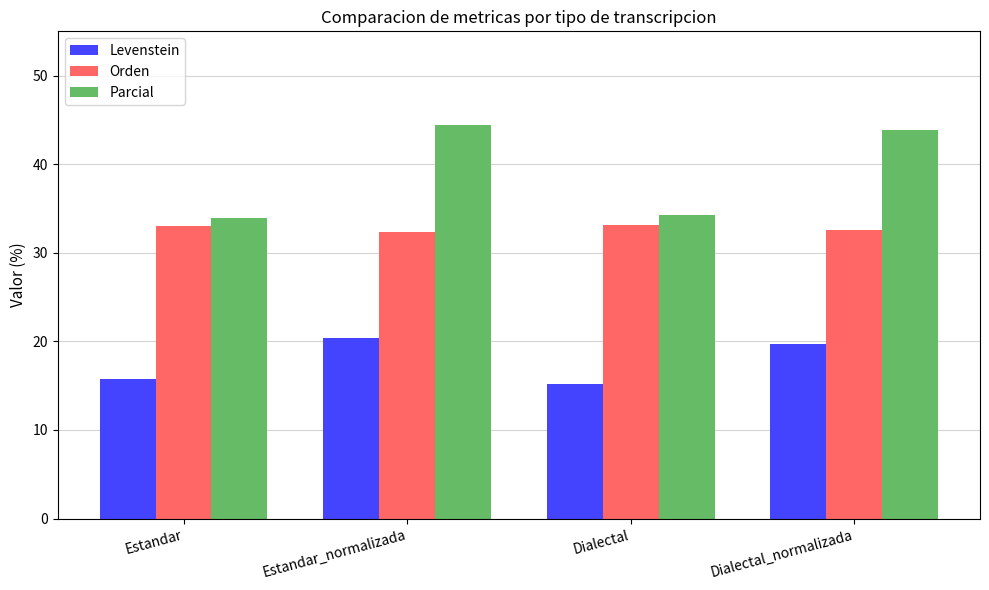

Does the chart contain stacked bars?

No